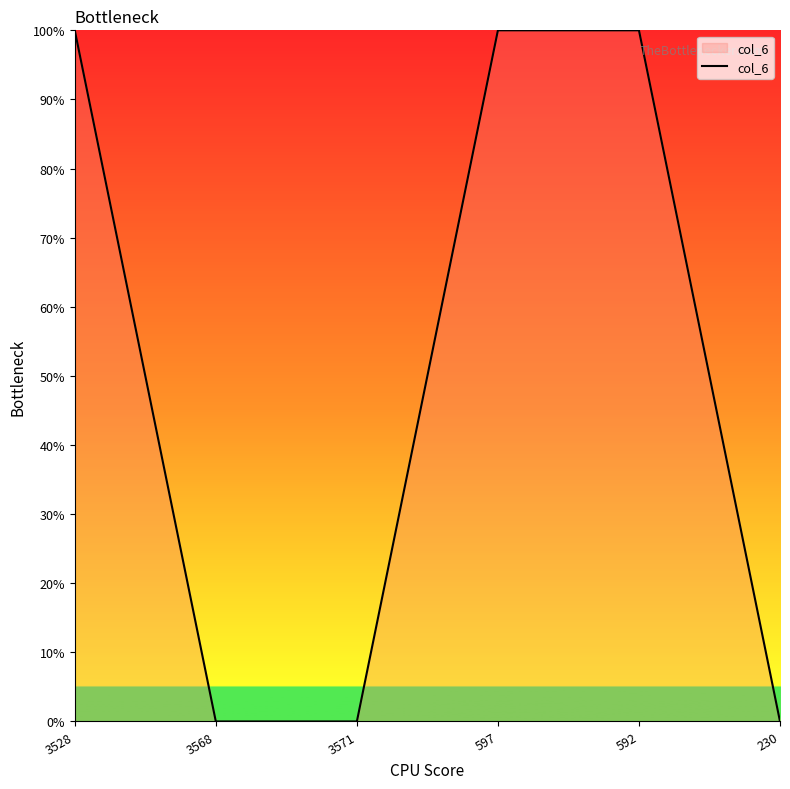

Is it true that the value at 3528 is 0?

False